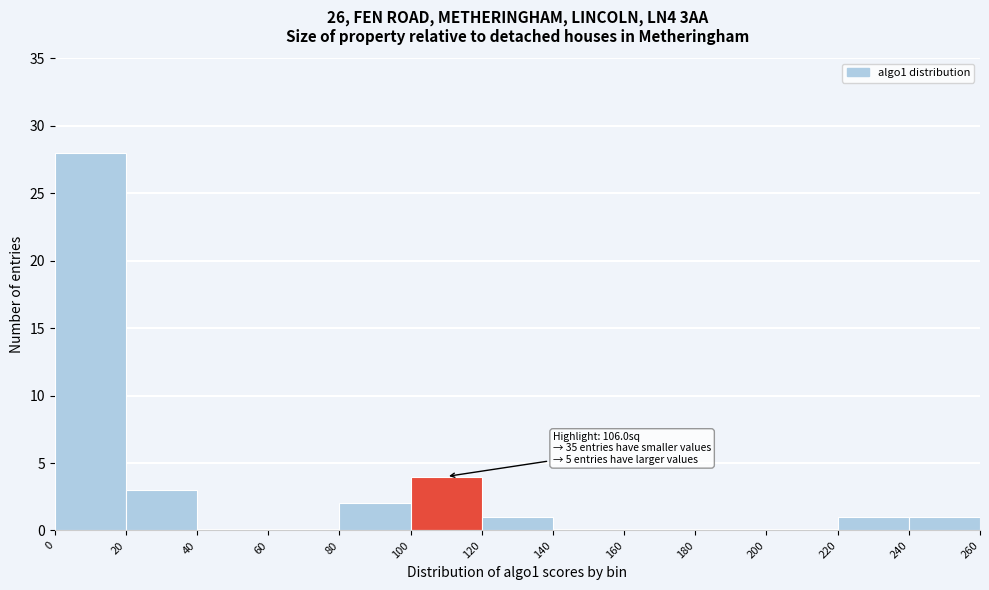

Which range on the x-axis has the tallest bar?

0 to 20